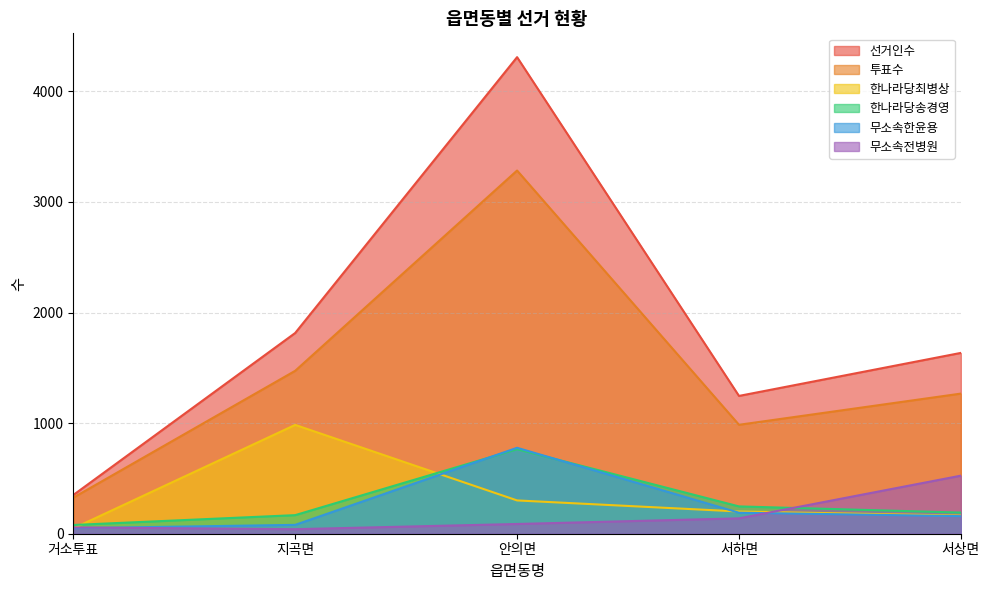

True or false: 무소속한윤용 and 투표수 intersect in this chart.

False